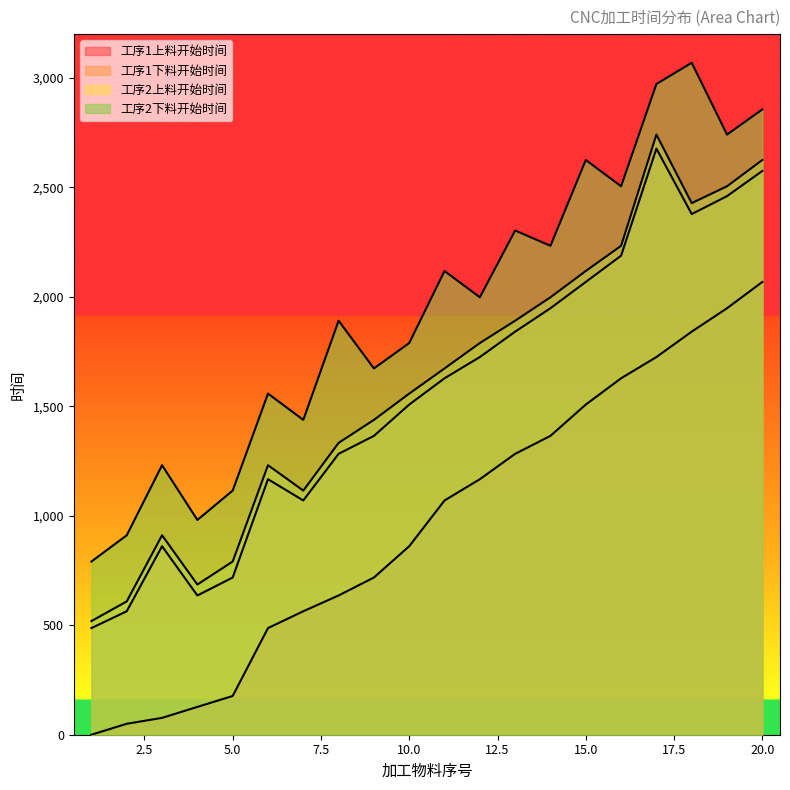

How many positive values does the 工序1上料开始时间 series have?

19